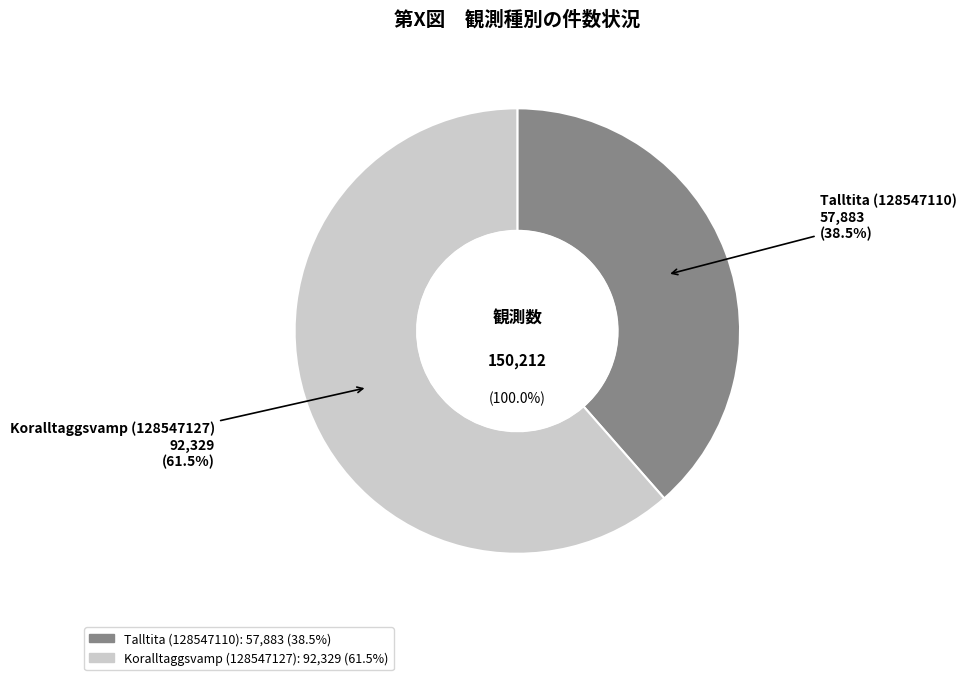

Which category has the biggest portion of the pie?

Koralltaggsvamp (128547127)